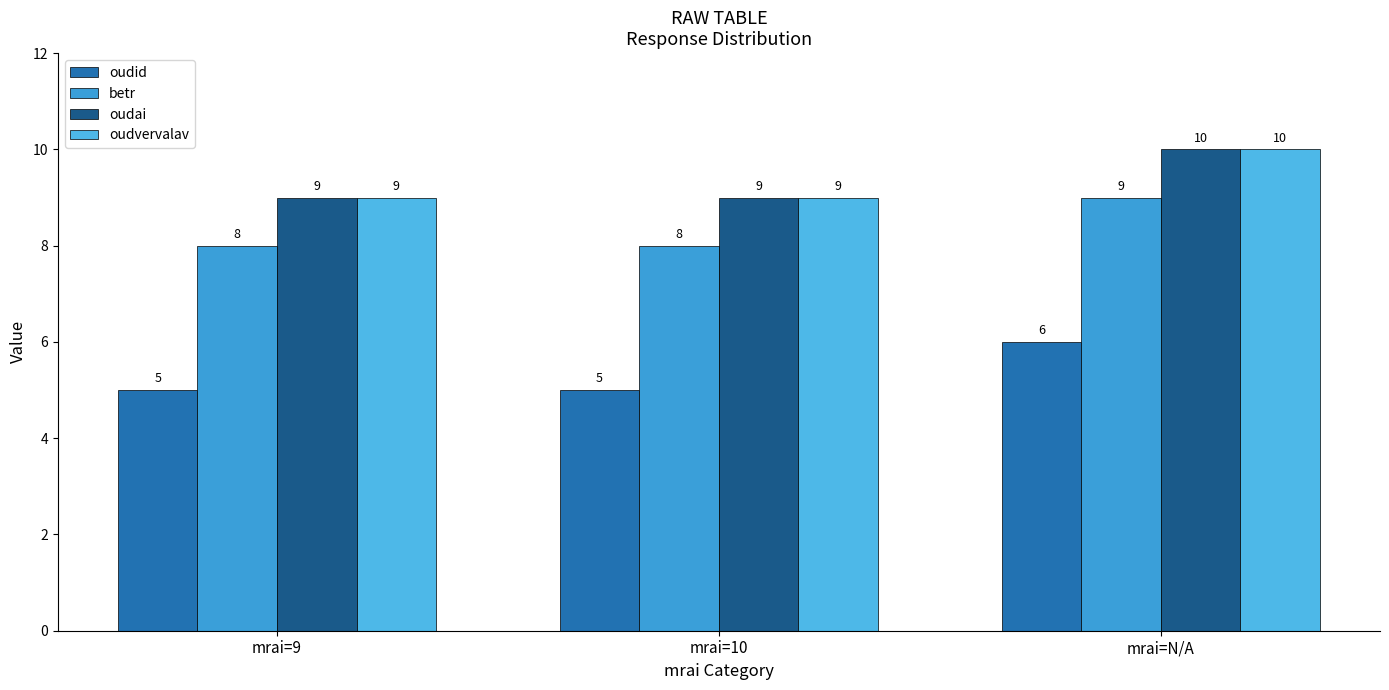

What position from the right is mrai=N/A?

1